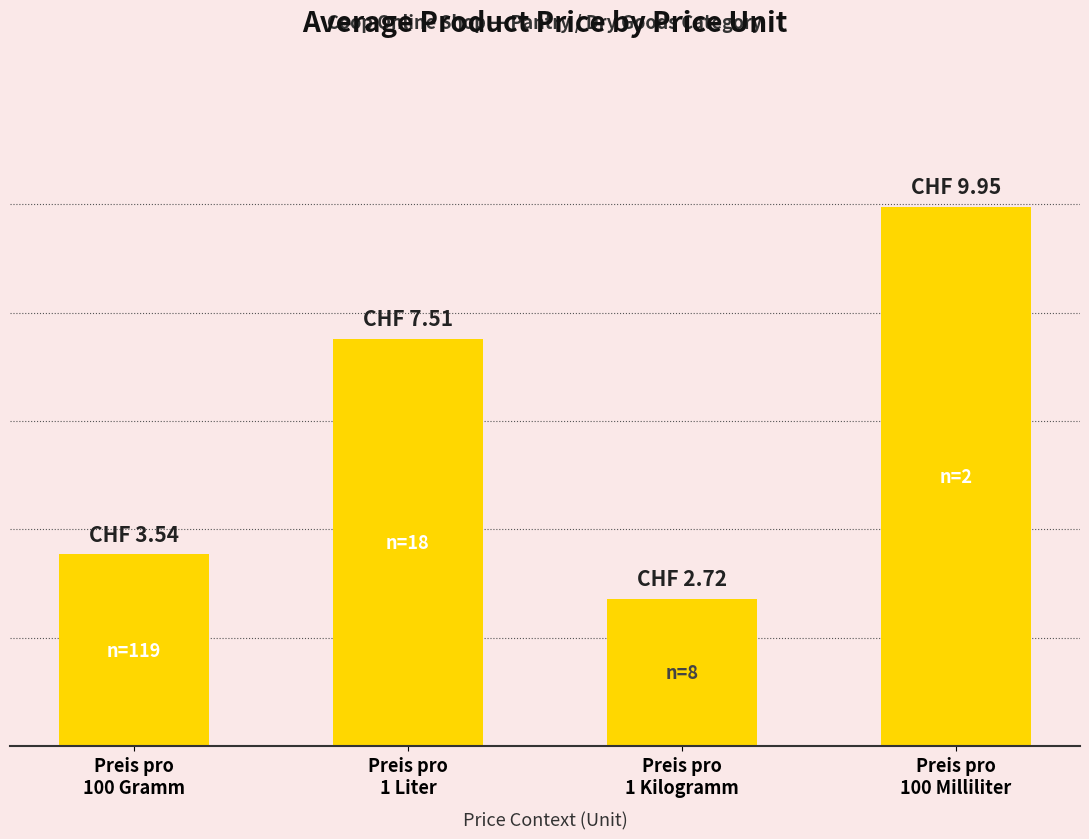

What is the label of the 1st bar from the right?

Preis pro
100 Milliliter